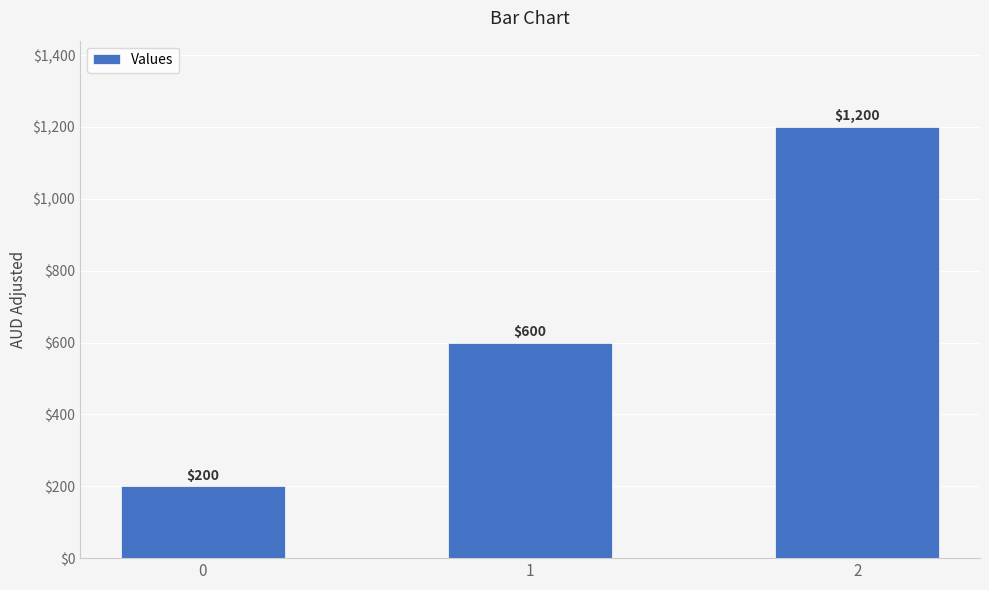

Rank the categories by value from highest to lowest.

2, 1, 0